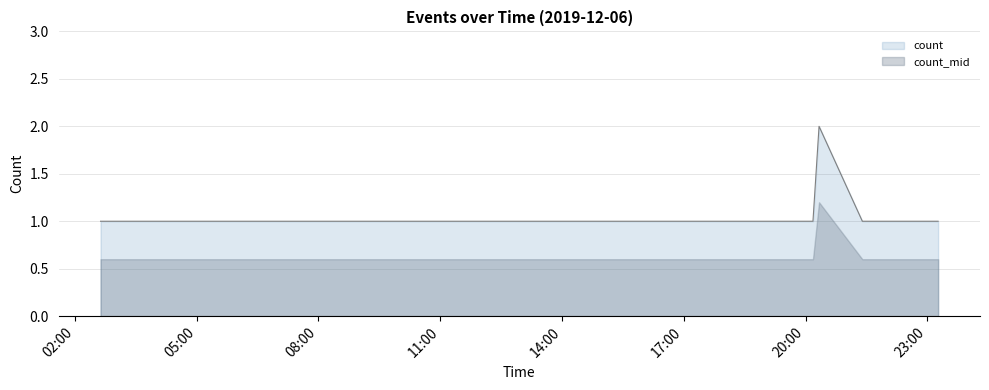

Rank the categories by value from lowest to highest.

2019-12-06 02:38:00, 2019-12-06 03:15:00, 2019-12-06 03:26:00, 2019-12-06 10:16:00, 2019-12-06 10:42:00, 2019-12-06 10:51:00, 2019-12-06 12:32:00, 2019-12-06 13:28:00, 2019-12-06 15:41:00, 2019-12-06 20:11:00, 2019-12-06 21:24:00, 2019-12-06 22:16:00, 2019-12-06 22:39:00, 2019-12-06 23:16:00, 2019-12-06 20:20:00